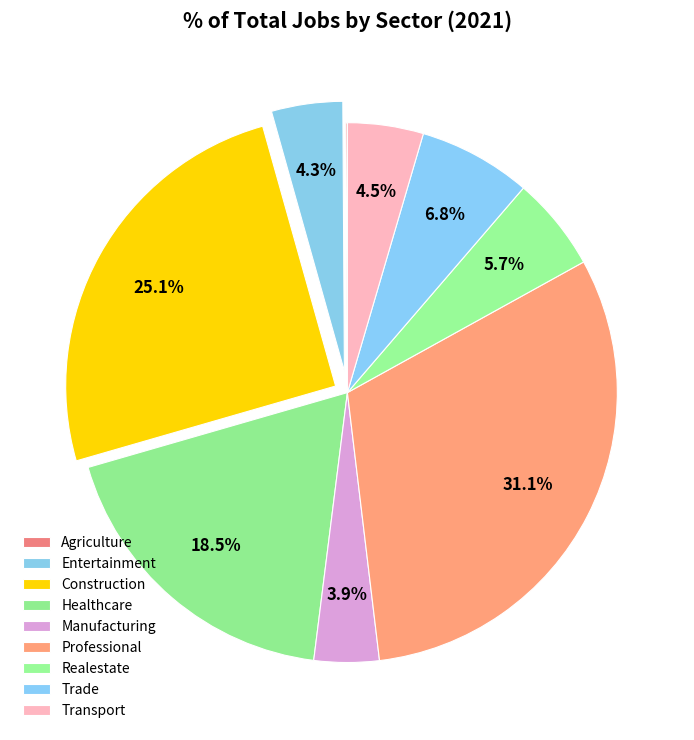

Rank the categories by value from lowest to highest.

JobsAgriculture, JobsManufacturing, jobsEntertainment, JobsTransport, JobsRealestate, JobsTrade, JobsHealthcare, JobsConstruction, JobsProfessional